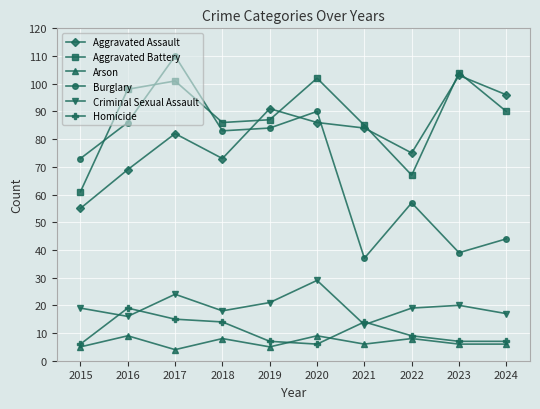

How many series are shown in this chart?

6